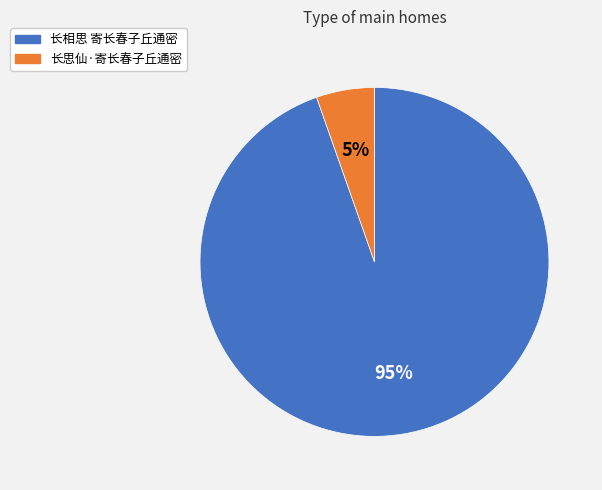

Is it true that 长相思 寄长春子丘通密 is 83% of the pie?

False